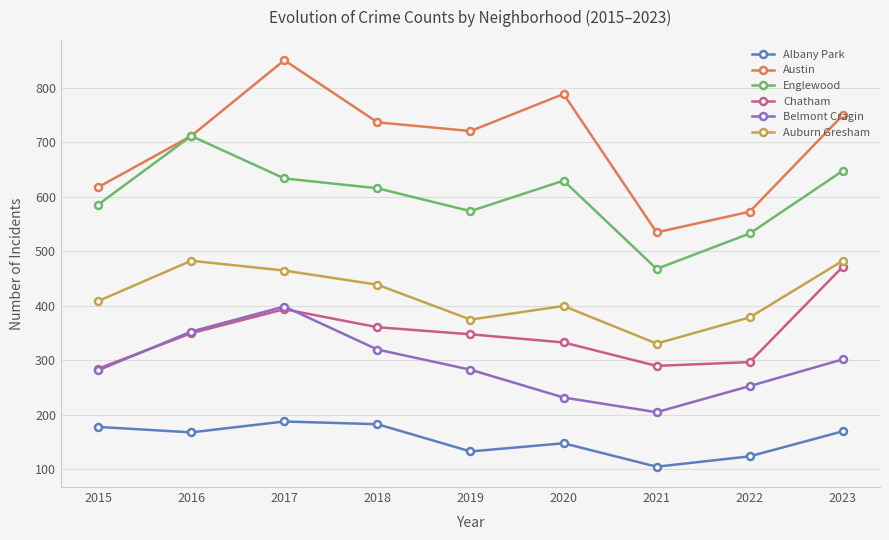

Rank the series by their maximum value, from lowest to highest.

Albany Park, Belmont Cragin, Chatham, Auburn Gresham, Englewood, Austin